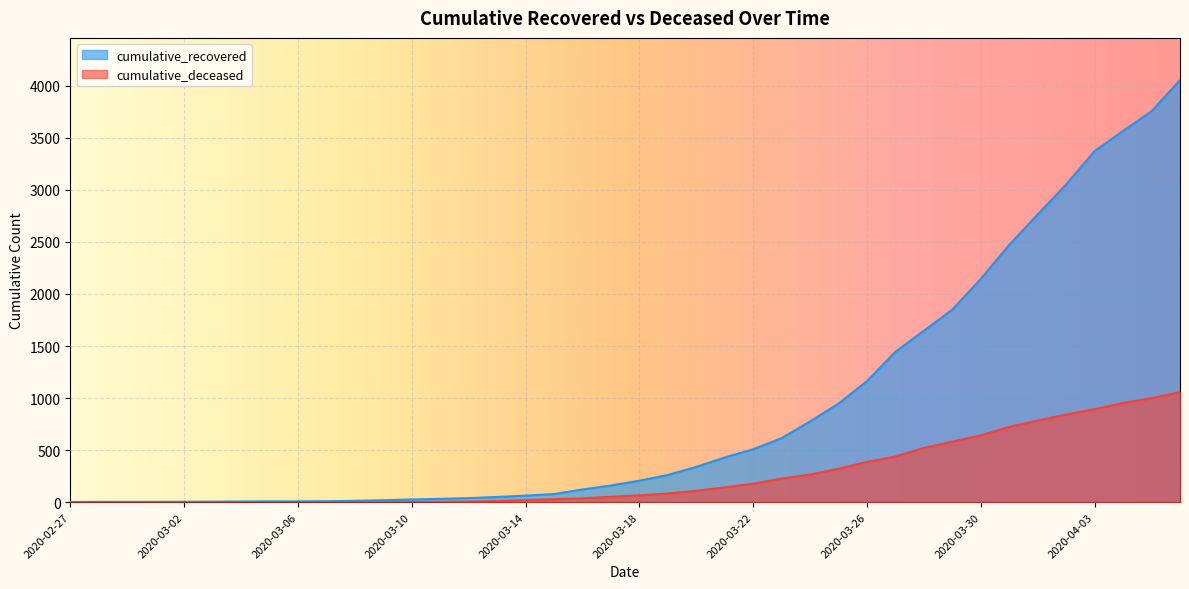

What are all the series names shown in the legend?

cumulative_recovered, cumulative_deceased